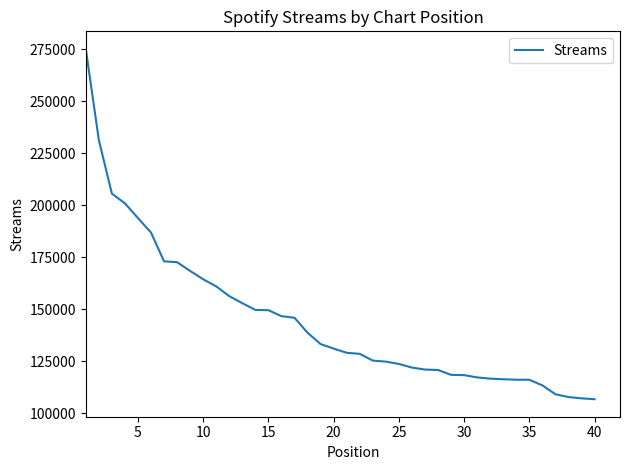

What is the difference between the maximum and minimum values?

168438